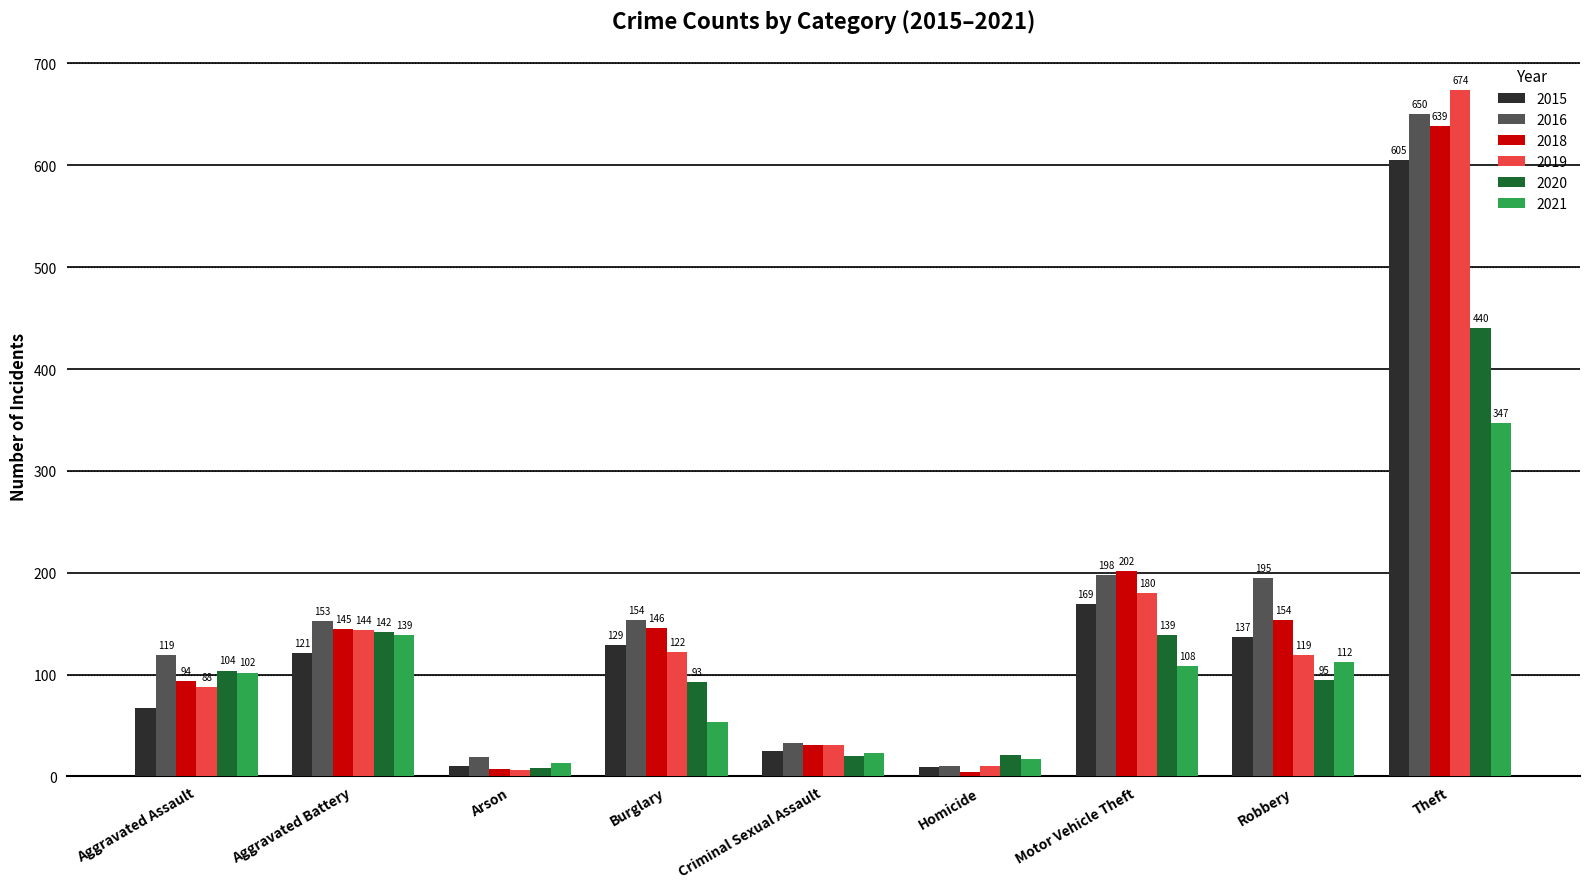

Reading left to right, extract all data points from this chart.

2015: 67	121	10	129	25	9	169	137	605
2016: 119	153	19	154	33	10	198	195	650
2018: 94	145	7	146	31	4	202	154	639
2019: 88	144	6	122	31	10	180	119	674
2020: 104	142	8	93	20	21	139	95	440
2021: 102	139	13	53	23	17	108	112	347